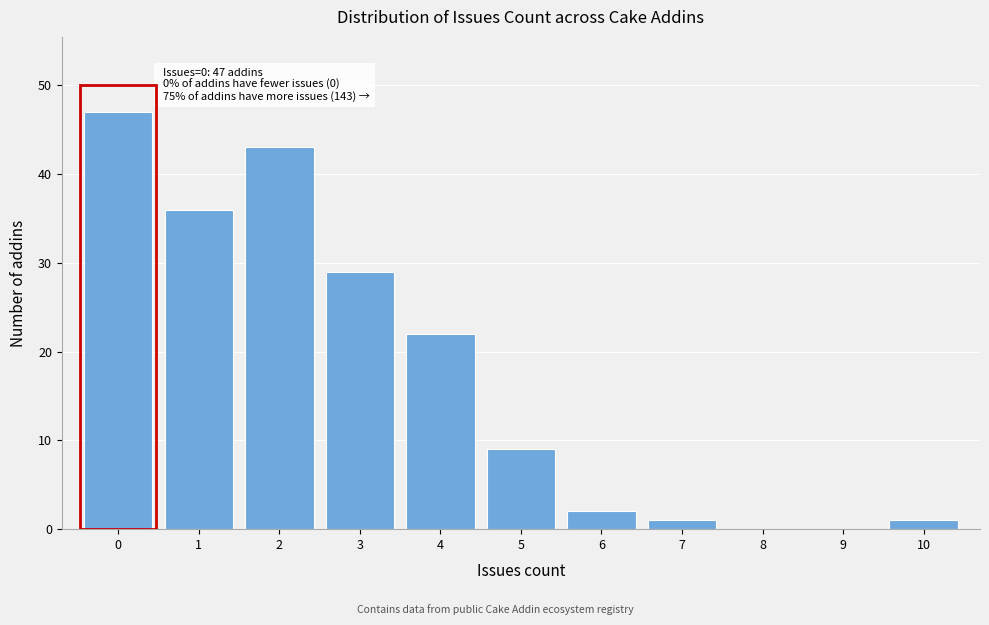

Over which range of the x-axis is the bar tallest?

-0.5 to 0.5